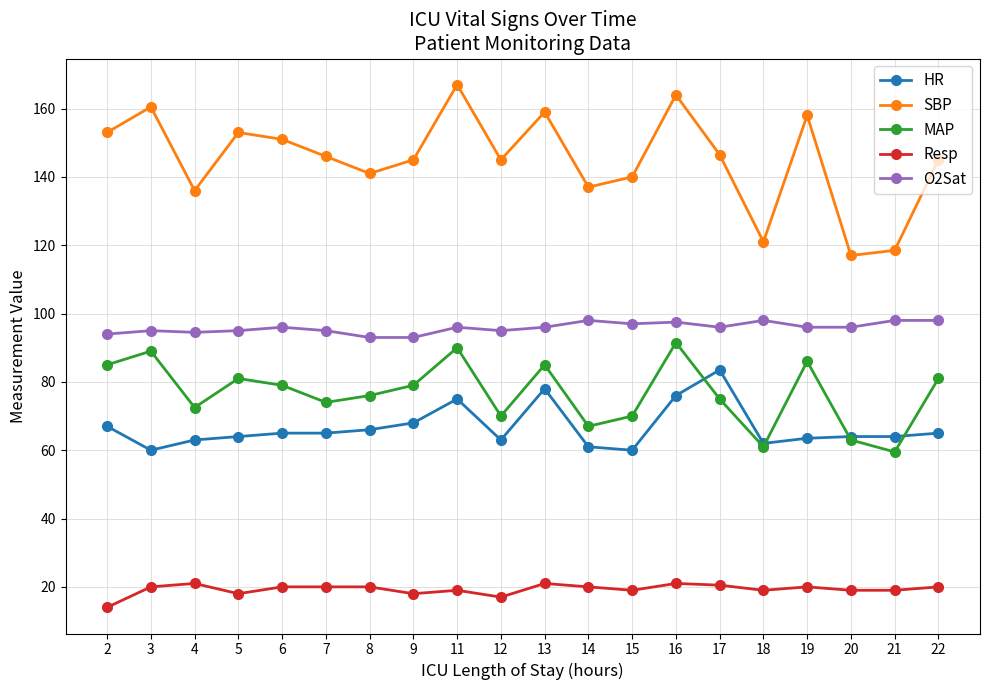

How many data points in MAP are less than 79?

10